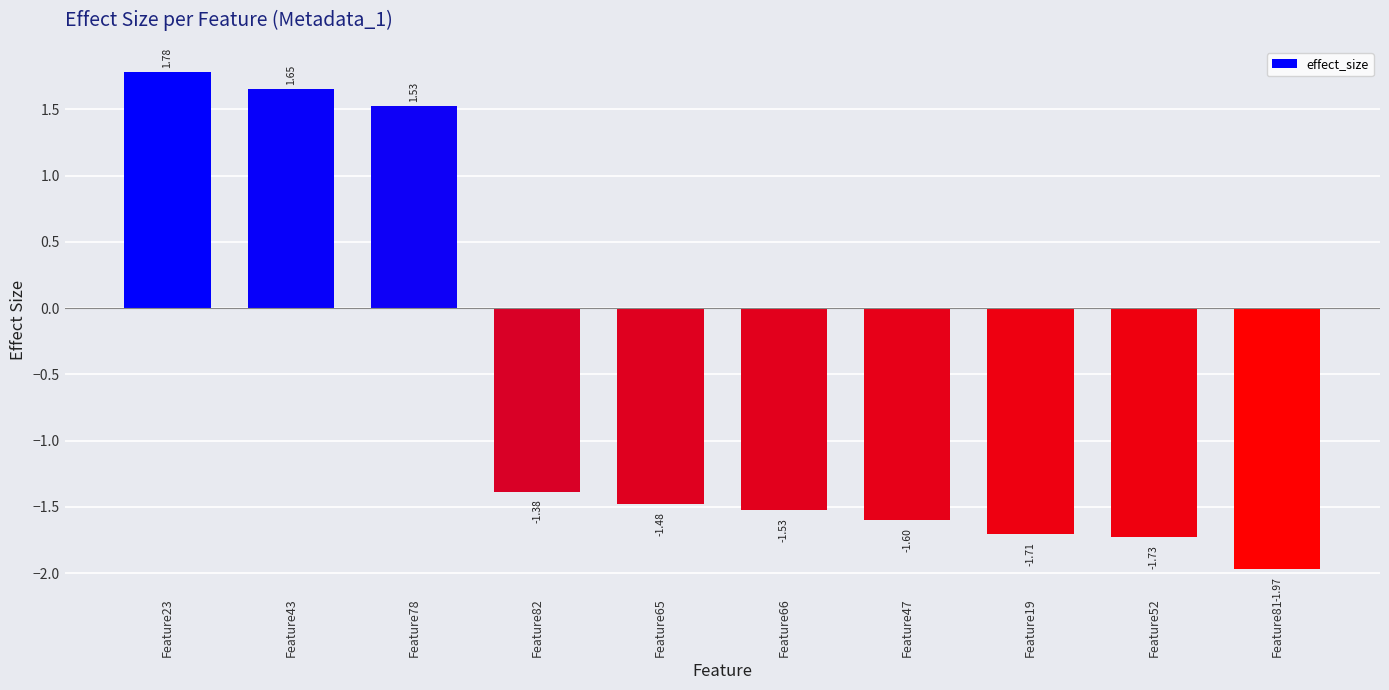

What is the change in value from Feature78 to Feature81?

-3.5